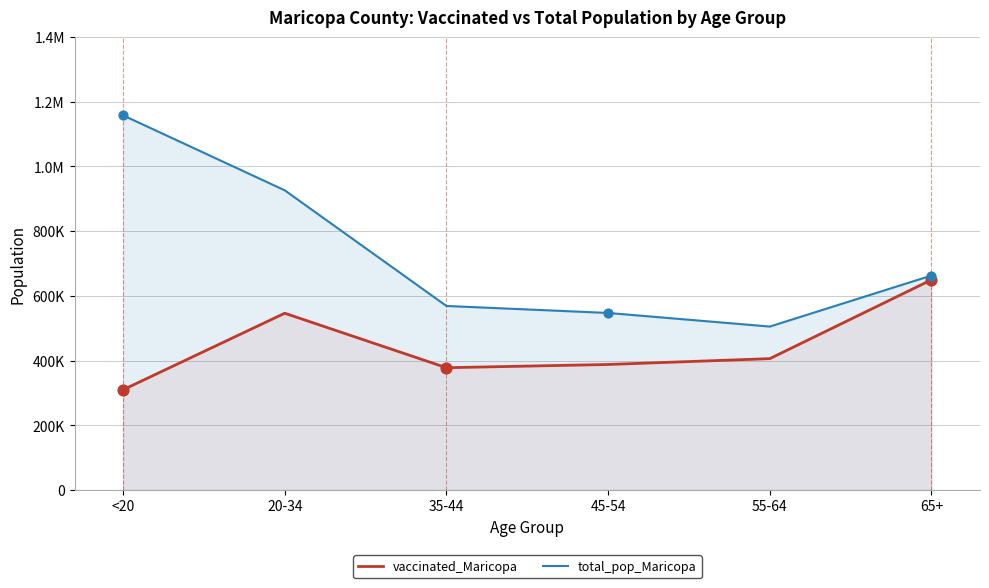

Which series reaches the maximum Y coordinate?

total_pop_Maricopa